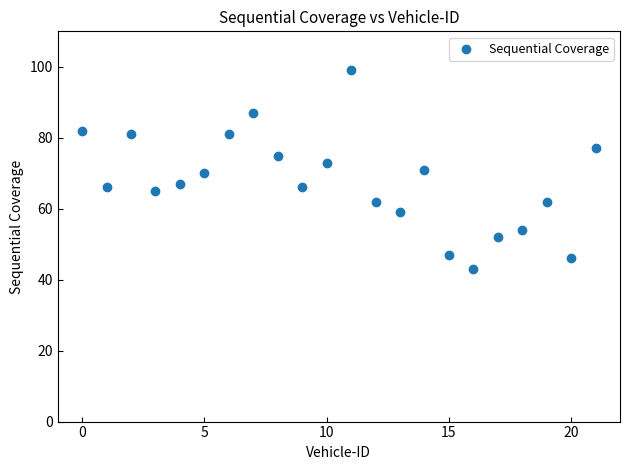

What is the range of Y values (max minus min)?

56